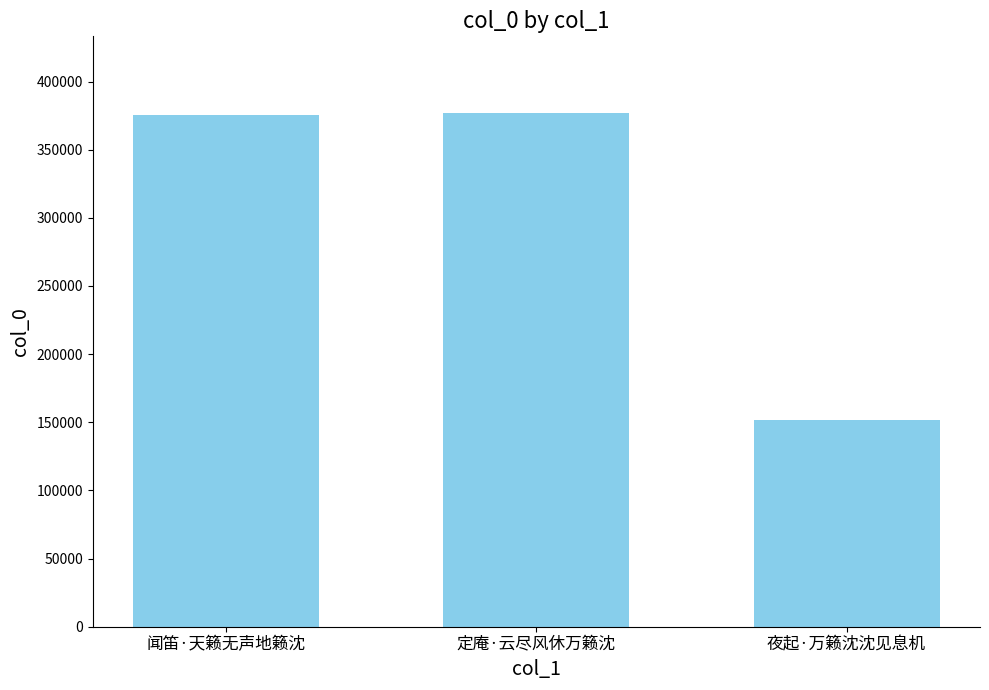

What is the change in value from 定庵·云尽风休万籁沈 to 夜起·万籁沈沈见息机?

-225302